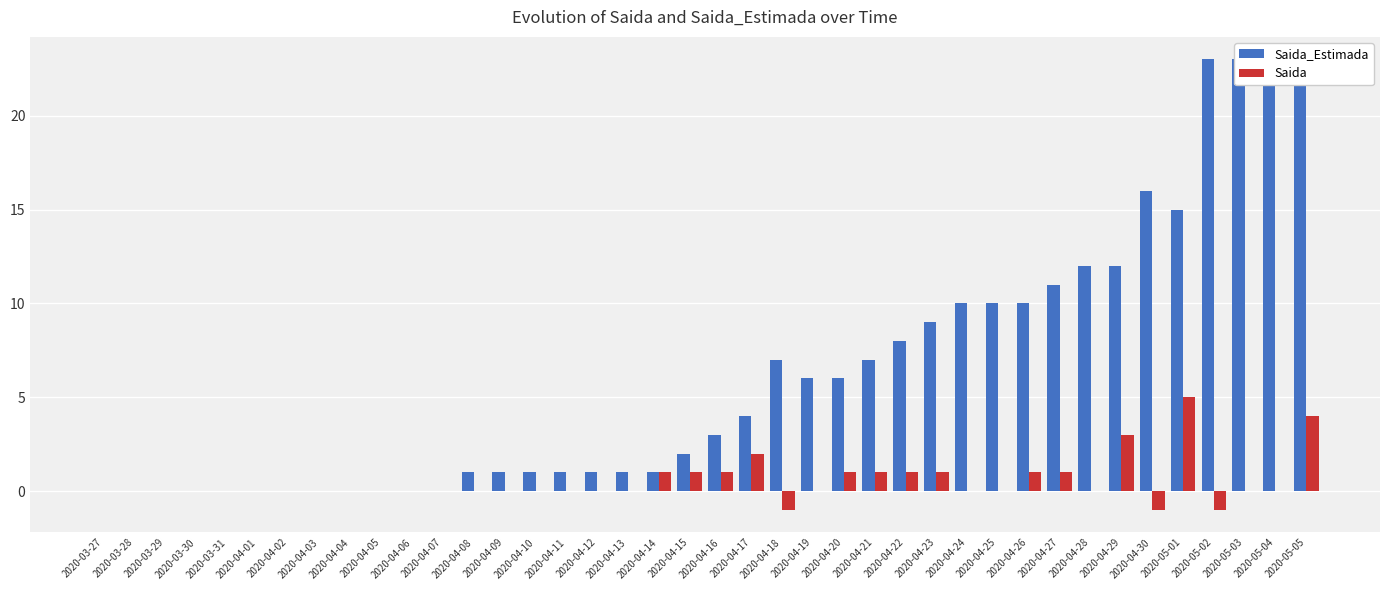

Reading right to left, extract all data points from this chart.

Saida_Estimada: 23	23	23	23	15	16	12	12	11	10	10	10	9	8	7	6	6	7	4	3	2	1	1	1	1	1	1	1	0	0	0	0	0	0	0	0	0	0	0	0
Saida: 4	0	0	-1	5	-1	3	0	1	1	0	0	1	1	1	1	0	-1	2	1	1	1	0	0	0	0	0	0	0	0	0	0	0	0	0	0	0	0	0	0